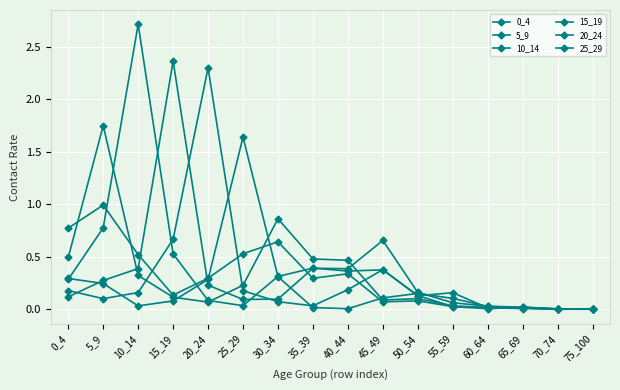

Reading left to right, what are all the values shown in this chart?

0_4: 0_4=0.8	5_9=1.0	10_14=0.5	15_19=0.1	20_24=0.3	25_29=0.5	30_34=0.6	35_39=0.3	40_44=0.3	45_49=0.1	50_54=0.1	55_59=0.0	60_64=0.0	65_69=0.0	70_74=0.0	75_100=0.0
5_9: 0_4=0.5	5_9=1.7	10_14=0.3	15_19=0.1	20_24=0.1	25_29=0.2	30_34=0.9	35_39=0.5	40_44=0.5	45_49=0.1	50_54=0.1	55_59=0.0	60_64=0.0	65_69=0.0	70_74=0.0	75_100=0.0
10_14: 0_4=0.3	5_9=0.8	10_14=2.7	15_19=0.5	20_24=0.1	25_29=0.0	30_34=0.3	35_39=0.4	40_44=0.4	45_49=0.4	50_54=0.1	55_59=0.0	60_64=0.0	65_69=0.0	70_74=0.0	75_100=0.0
15_19: 0_4=0.1	5_9=0.3	10_14=0.4	15_19=2.4	20_24=0.2	25_29=0.1	30_34=0.1	35_39=0.4	40_44=0.4	45_49=0.7	50_54=0.2	55_59=0.1	60_64=0.0	65_69=0.0	70_74=0.0	75_100=0.0
20_24: 0_4=0.2	5_9=0.1	10_14=0.2	15_19=0.7	20_24=2.3	25_29=0.2	30_34=0.1	35_39=0.0	40_44=0.2	45_49=0.4	50_54=0.1	55_59=0.2	60_64=0.0	65_69=0.0	70_74=0.0	75_100=0.0
25_29: 0_4=0.3	5_9=0.2	10_14=0.0	15_19=0.1	20_24=0.3	25_29=1.6	30_34=0.3	35_39=0.0	40_44=0.0	45_49=0.1	50_54=0.2	55_59=0.1	60_64=0.0	65_69=0.0	70_74=0.0	75_100=0.0